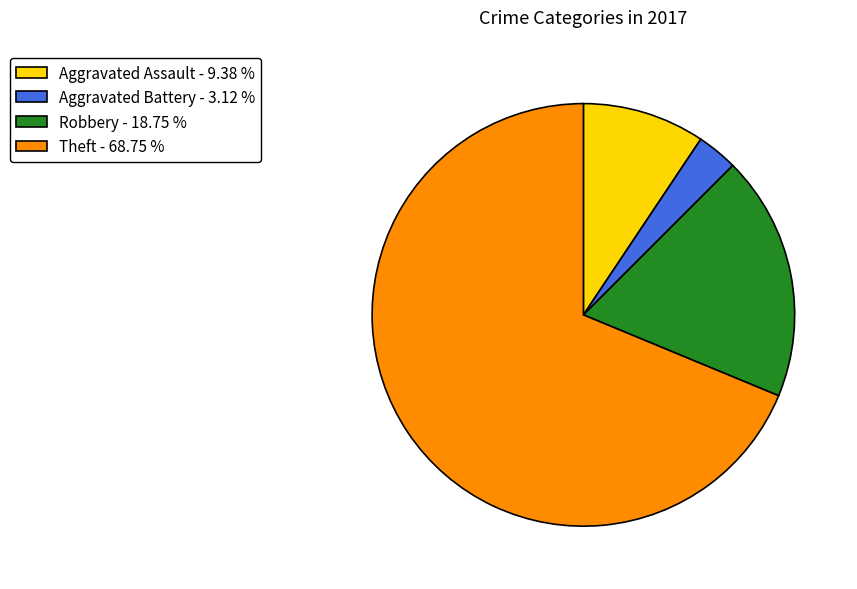

Do Aggravated Assault - 9.38 % and Theft - 68.75 % together represent more than half of the pie?

Yes